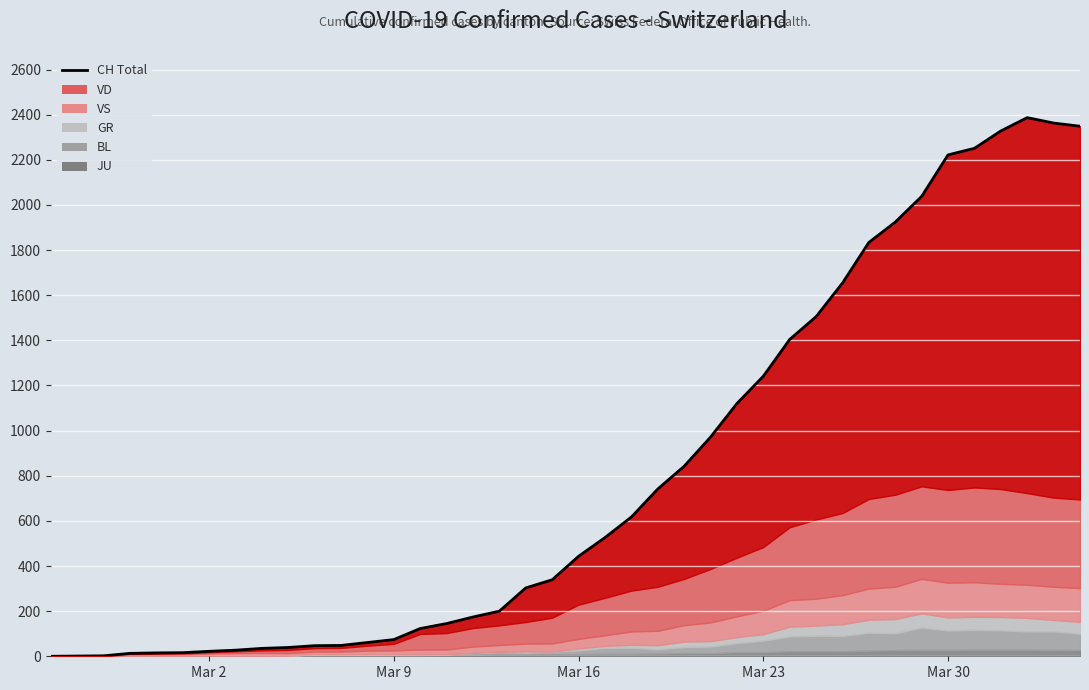

True or false: the data shows 858 at 21.

False